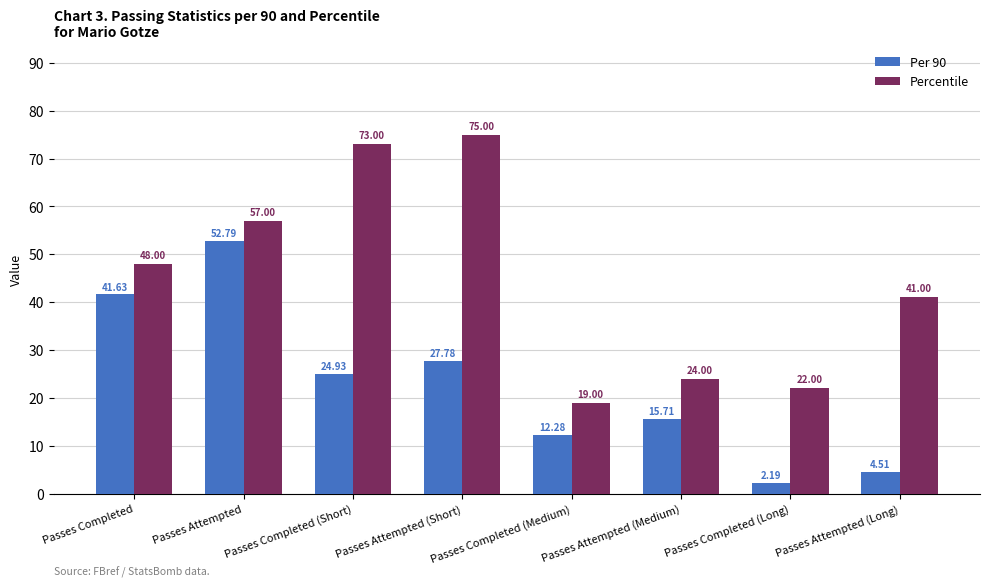

The Percentile series shows 19.0 at Passes Completed (Medium). True or false?

True